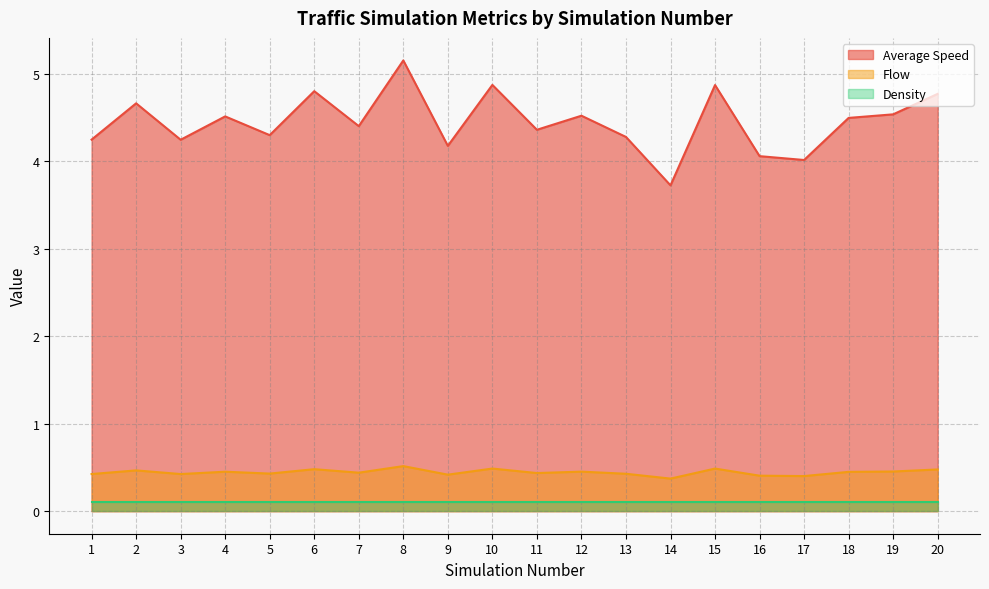

What is the value of the Average Speed point at the 1st from the left?

4.3